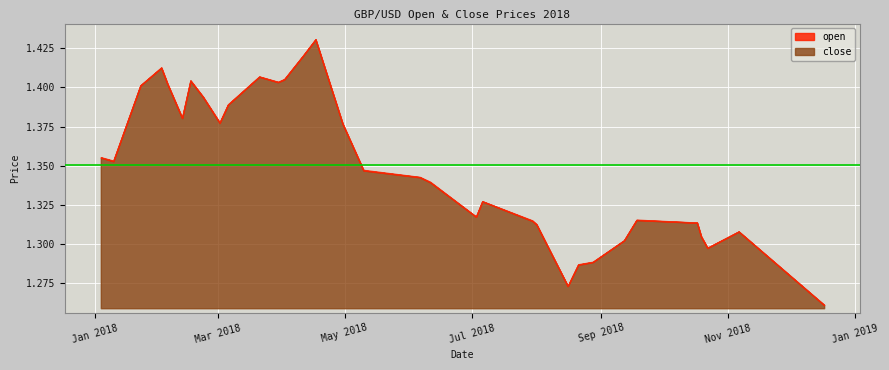

Between 2018-01-23 and 2018-04-17, which is larger?

2018-04-17